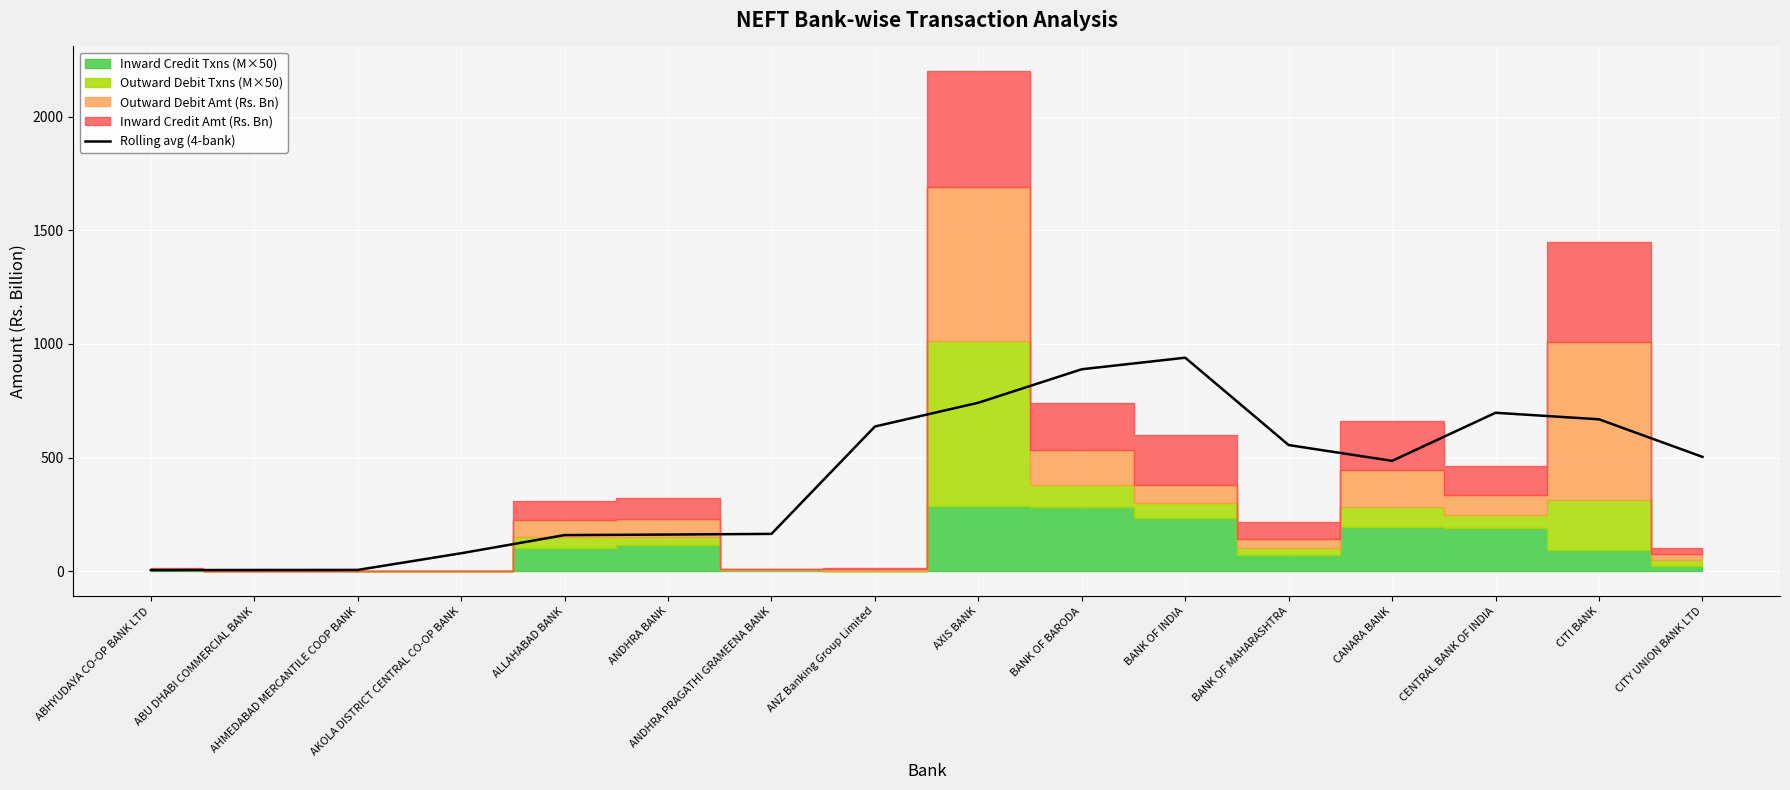

At which label is the value closest to 472?

CANARA BANK